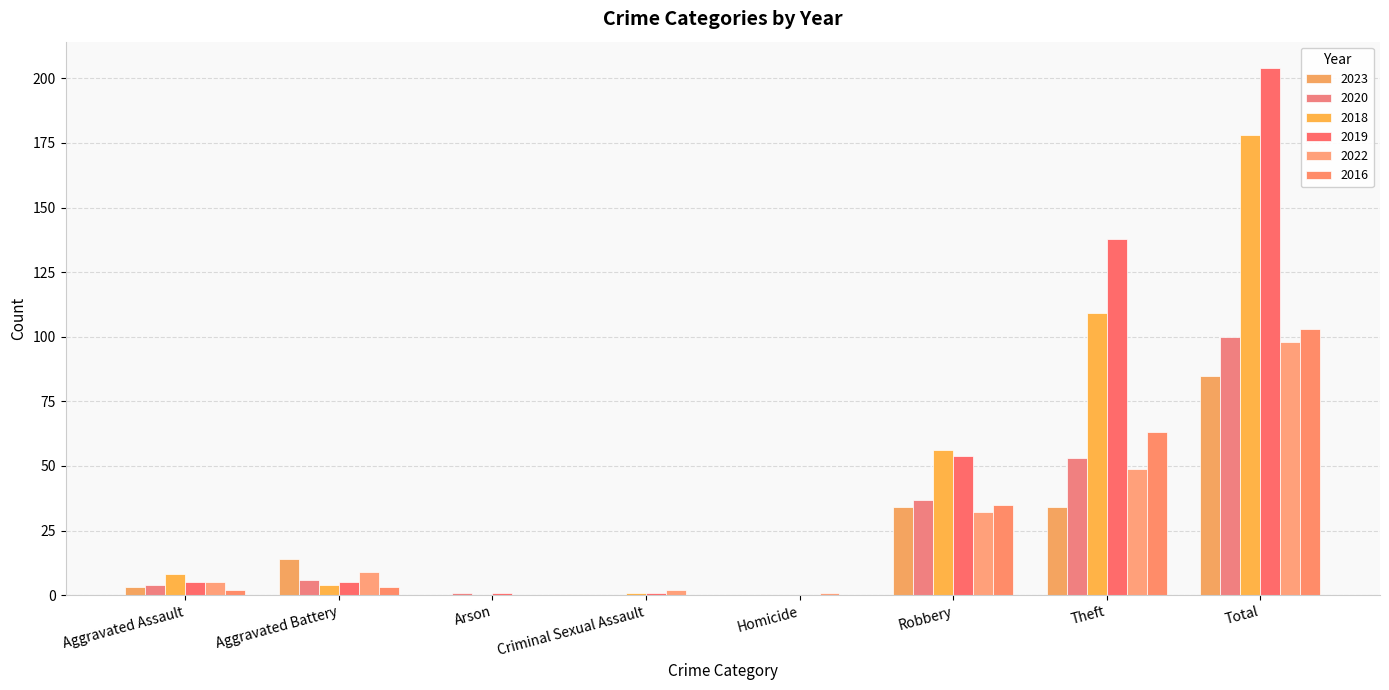

Are the bars grouped side by side (vs. stacked)?

Yes